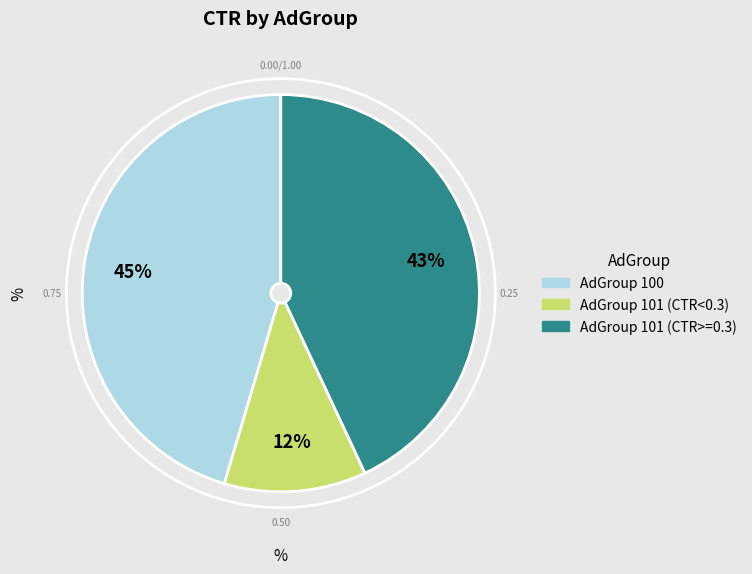

How many segments does this pie chart have?

3